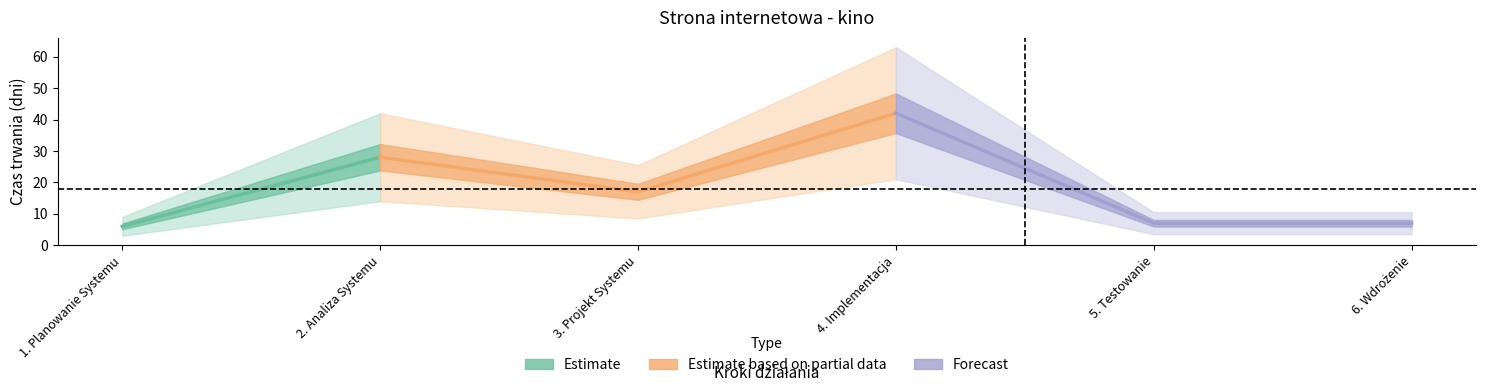

Rank the categories by value from highest to lowest.

4. Implementacja, 2. Analiza Systemu, 3. Projekt Systemu, 5. Testowanie, 6. Wdrożenie, 1. Planowanie Systemu